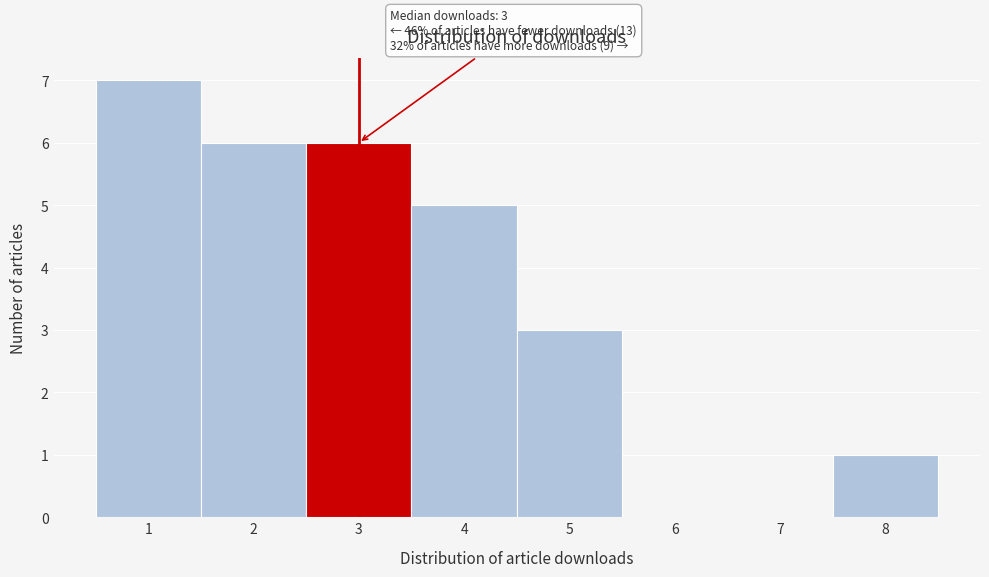

Which range on the x-axis has the tallest bar?

0.5 to 1.5